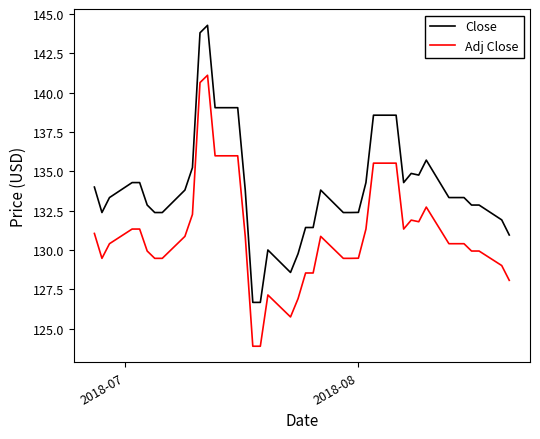

Which series has the largest total across all categories?

Close